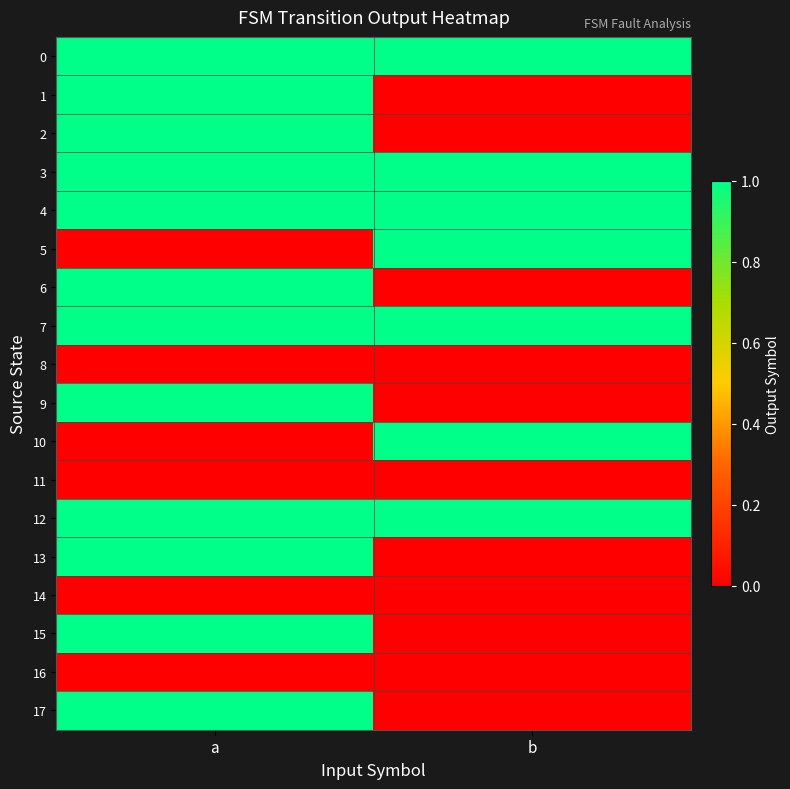

At a, list the series in order from smallest to largest.

5, 8, 10, 11, 14, 16, 0, 1, 2, 3, 4, 6, 7, 9, 12, 13, 15, 17